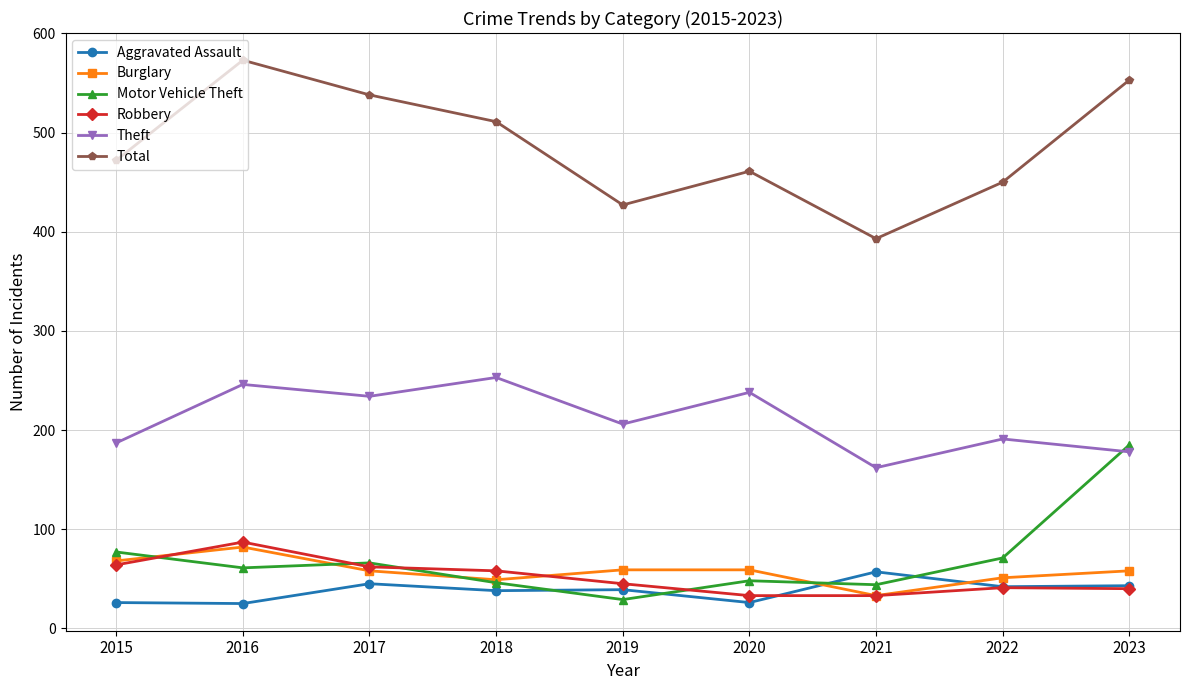

Does the chart display data point markers on the line(s)?

Yes